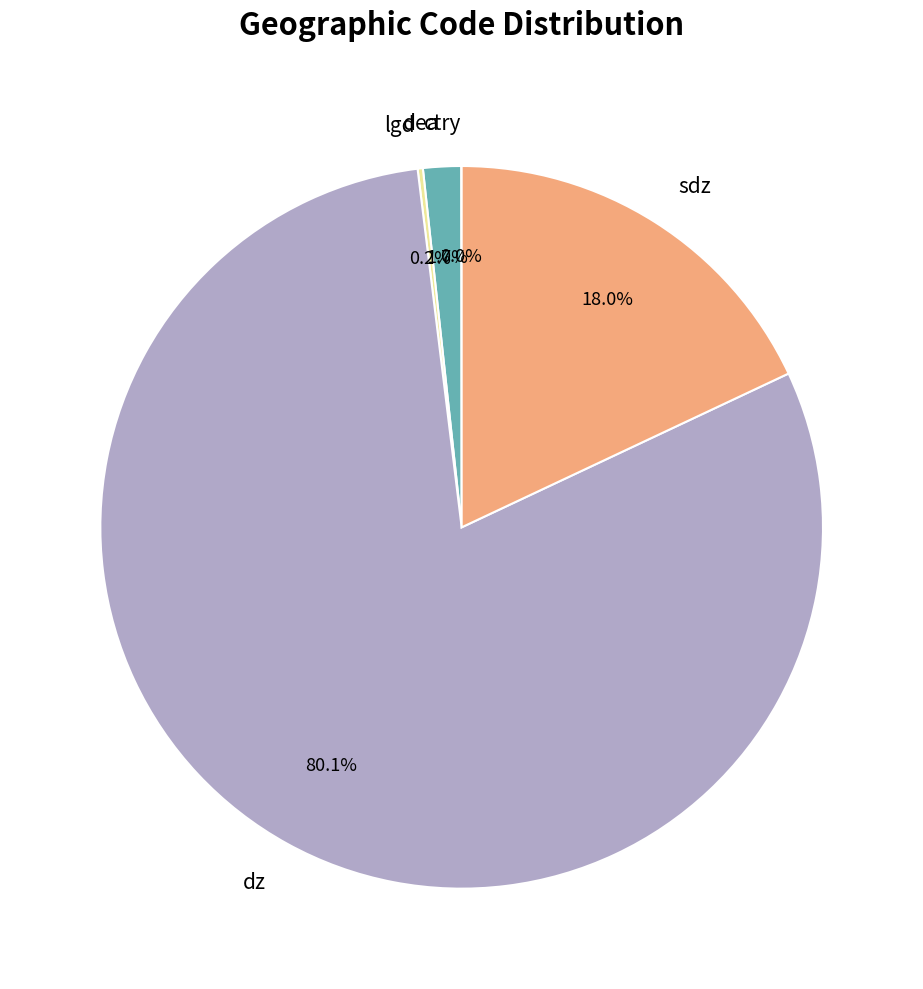

To the nearest percent, what portion does dz represent?

80%